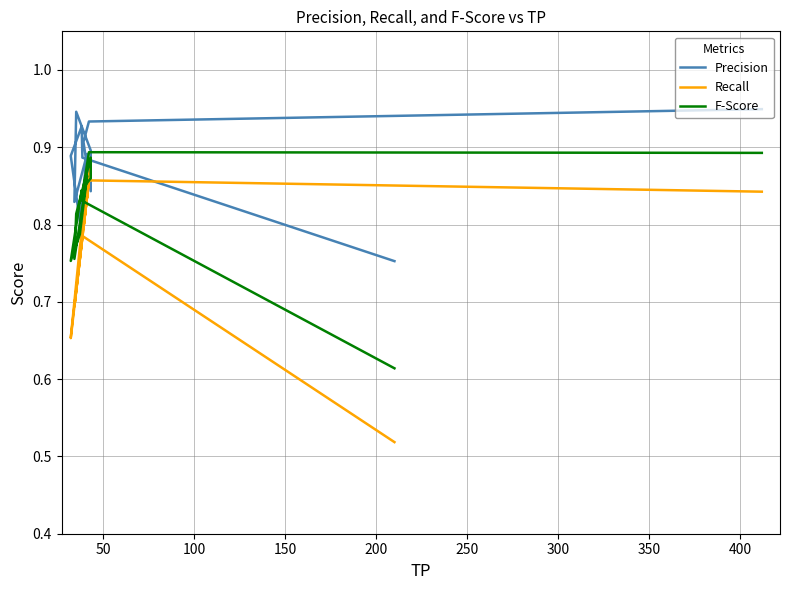

What is the lowest value of the F-Score series?

0.6